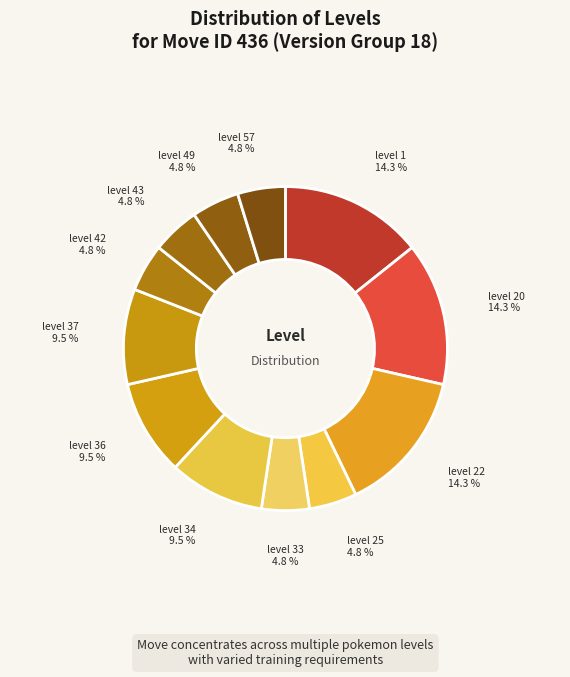

Count the number of slices in the pie.

12